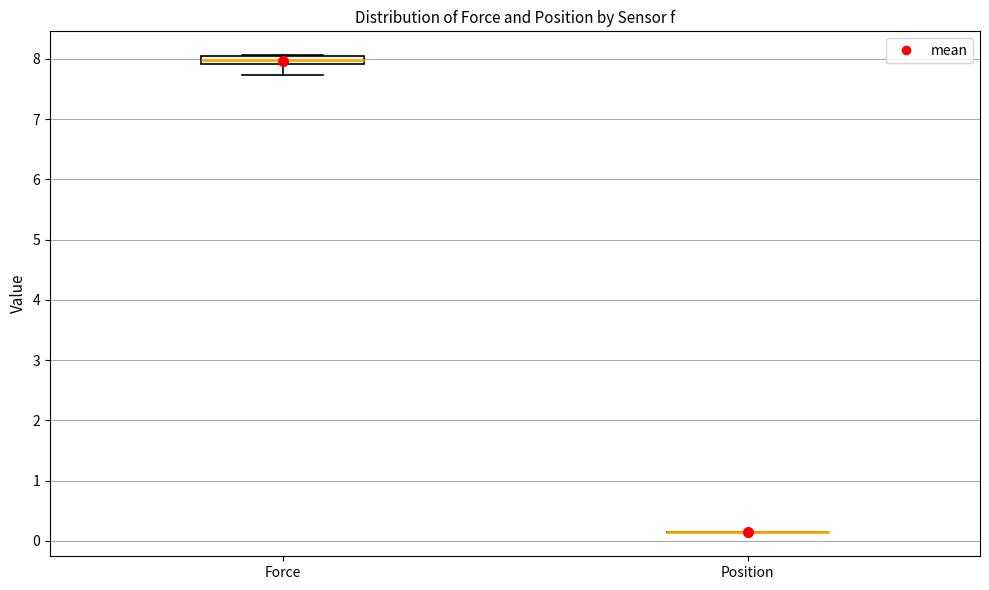

Which box is the tallest, from its lower edge to its upper edge?

Force